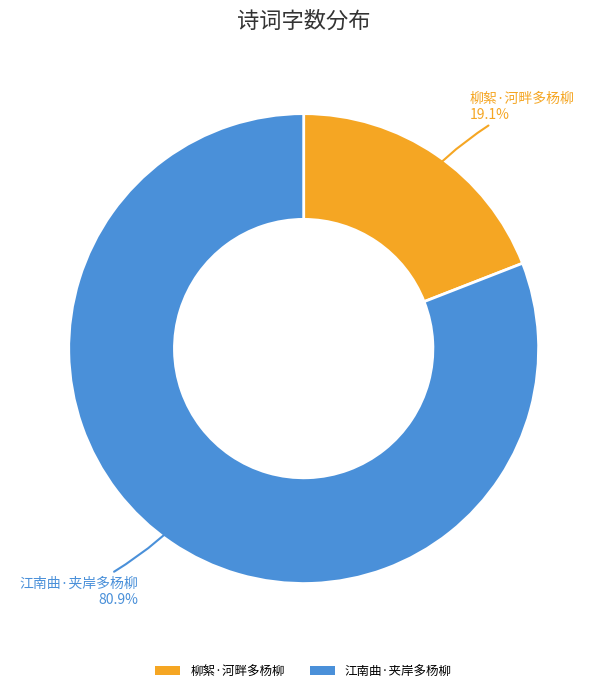

What is the ratio of the value at 柳絮·河畔多杨柳 to the value at 江南曲·夹岸多杨柳?

0.2